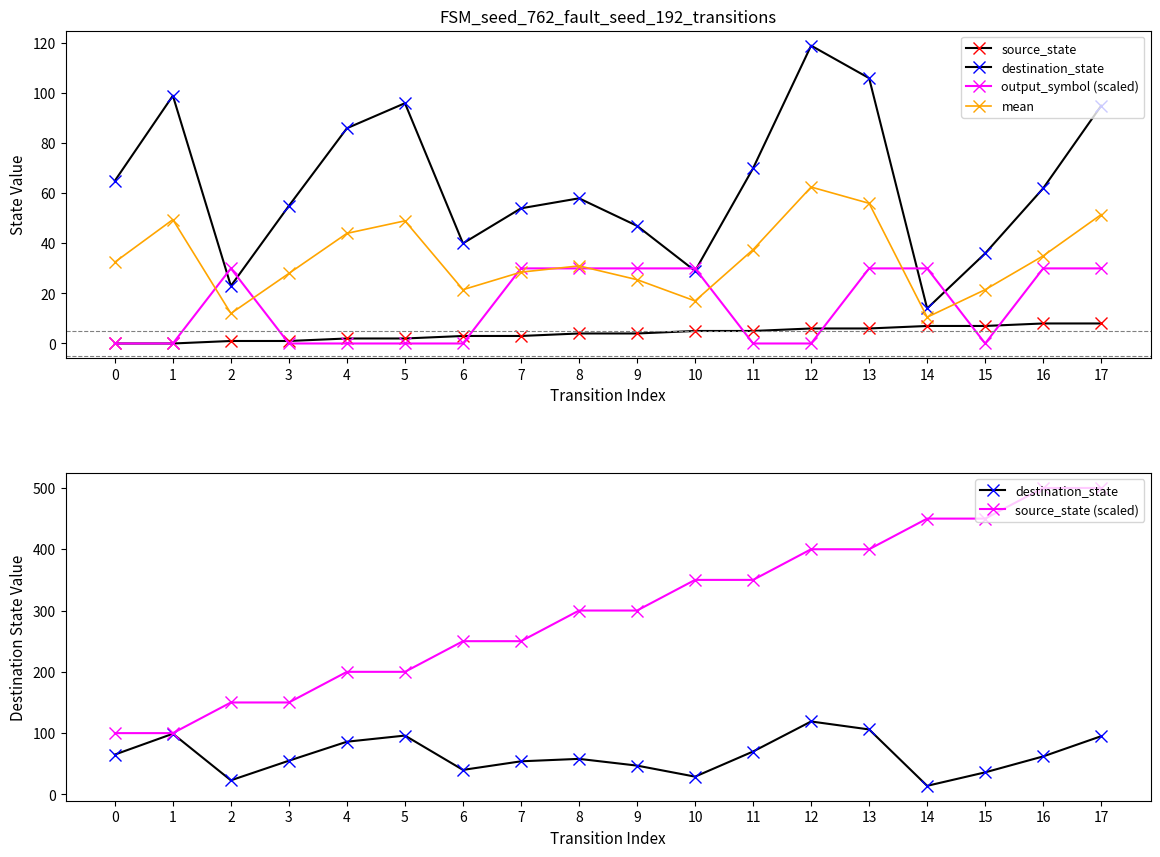

What are all the series names shown in the legend?

source_state, destination_state, output_symbol (scaled), mean, source_state (scaled)